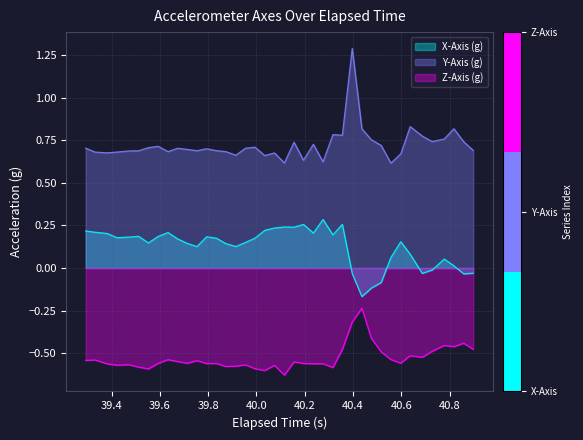

Reading right to left, what are all the values shown in this chart?

X-Axis (g): -0.0	-0.0	0.0	0.1	-0.0	-0.0	0.1	0.2	0.1	-0.1	-0.1	-0.2	-0.0	0.3	0.2	0.3	0.2	0.3	0.2	0.2	0.2	0.2	0.2	0.2	0.1	0.1	0.2	0.2	0.1	0.1	0.2	0.2	0.2	0.1	0.2	0.2	0.2	0.2	0.2	0.2
Y-Axis (g): 0.7	0.7	0.8	0.8	0.7	0.8	0.8	0.7	0.6	0.7	0.8	0.8	1.3	0.8	0.8	0.6	0.7	0.6	0.7	0.6	0.7	0.7	0.7	0.7	0.7	0.7	0.7	0.7	0.7	0.7	0.7	0.7	0.7	0.7	0.7	0.7	0.7	0.7	0.7	0.7
Z-Axis (g): -0.5	-0.4	-0.5	-0.5	-0.5	-0.5	-0.5	-0.6	-0.5	-0.5	-0.4	-0.2	-0.3	-0.5	-0.6	-0.6	-0.6	-0.6	-0.6	-0.6	-0.6	-0.6	-0.6	-0.6	-0.6	-0.6	-0.6	-0.6	-0.5	-0.6	-0.5	-0.5	-0.6	-0.6	-0.6	-0.6	-0.6	-0.6	-0.5	-0.5